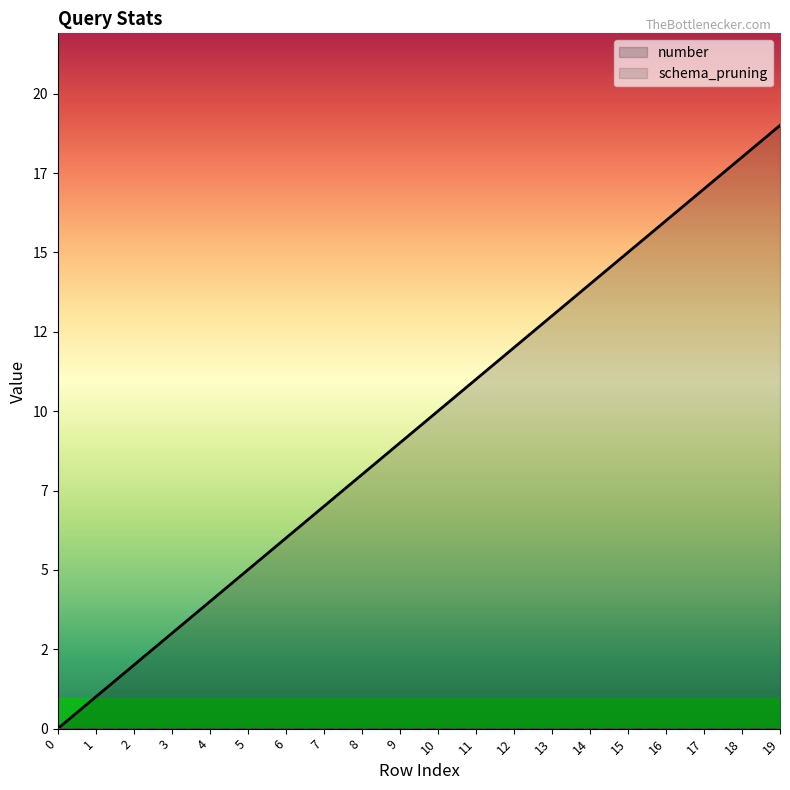

Rank the categories by value from highest to lowest.

19, 18, 17, 16, 15, 14, 13, 12, 11, 10, 9, 8, 7, 6, 5, 4, 3, 2, 1, 0